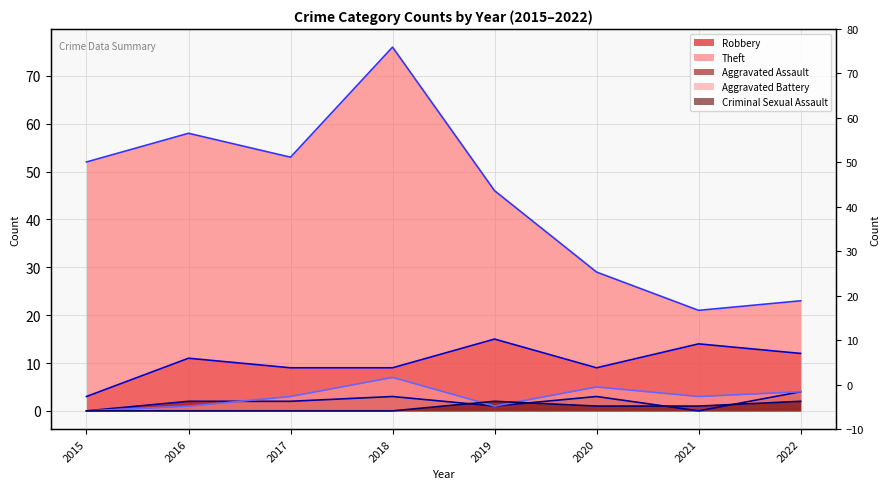

Does the chart have visible grid lines?

Yes